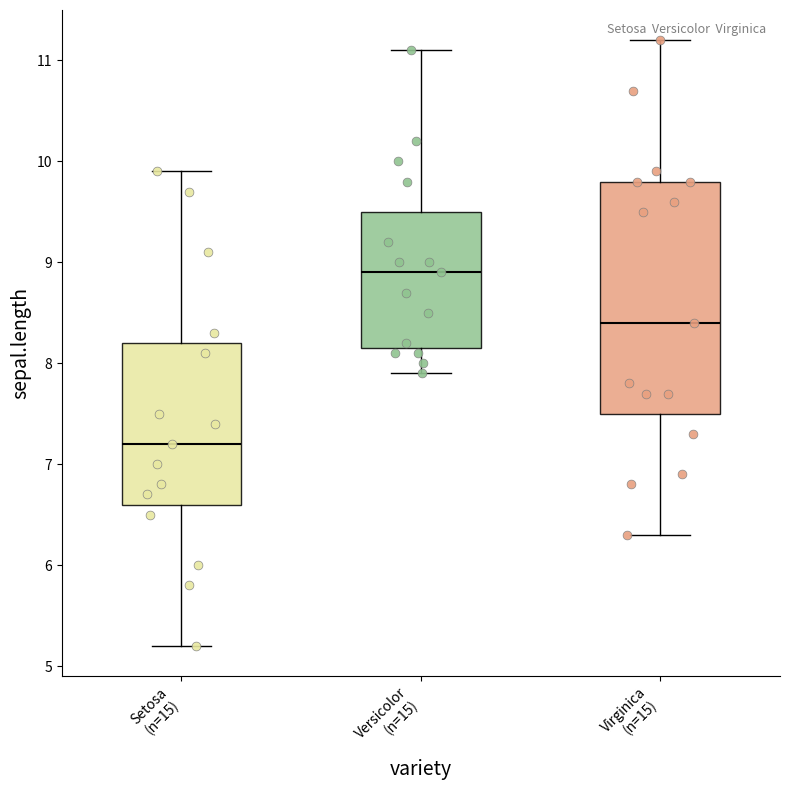

Reading left to right, transcribe this box plot: for each box, give where its median line is, the range the box spans, and where its two whiskers end, as read against the y-axis. The values are not printed on the chart, so give them approximately, as read against the axis.

Setosa (n=15): median 7.2, box 6.6 to 8.2, whiskers 5.2 to 9.9
Versicolor (n=15): median 8.9, box 8.2 to 9.5, whiskers 7.9 to 11.1
Virginica (n=15): median 8.4, box 7.5 to 9.8, whiskers 6.3 to 11.2